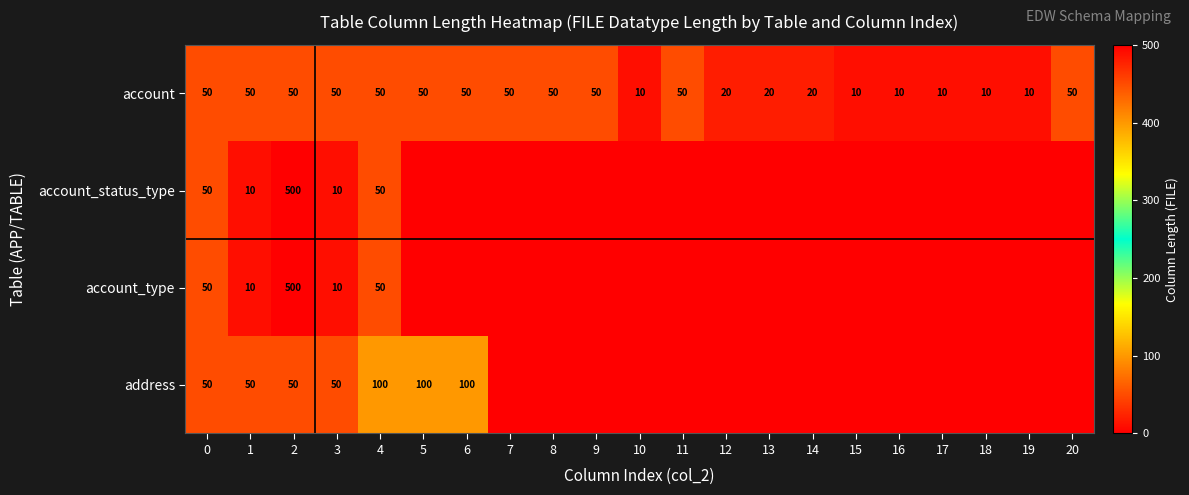

What is the total value across all series at 4?

250